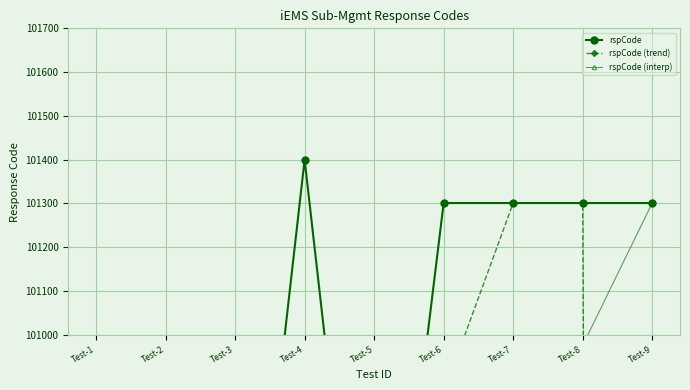

What are all the series names shown in the legend?

rspCode, rspCode (trend), rspCode (interp)